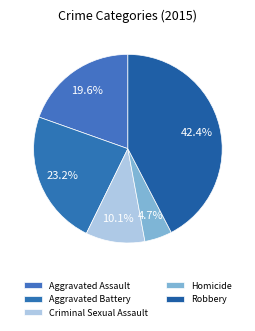

How many segments does this pie chart have?

5